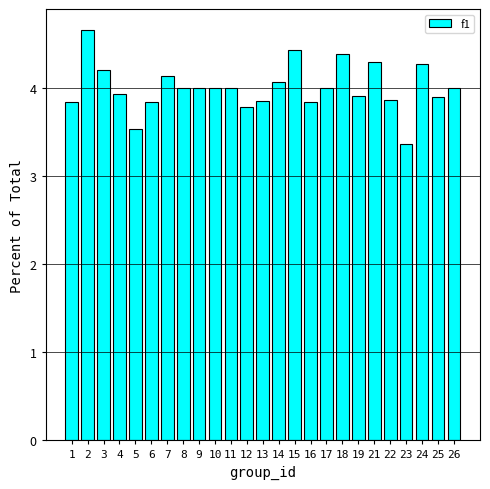

What is the difference between the values at 10 and 23?

0.6